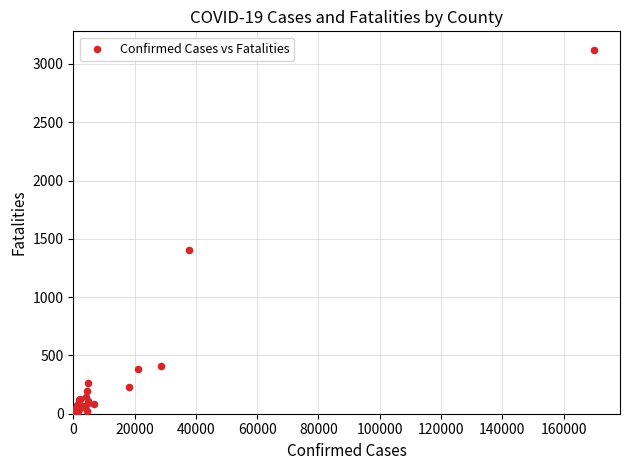

What Y value in the scatter plot is closest to 1563?

1406